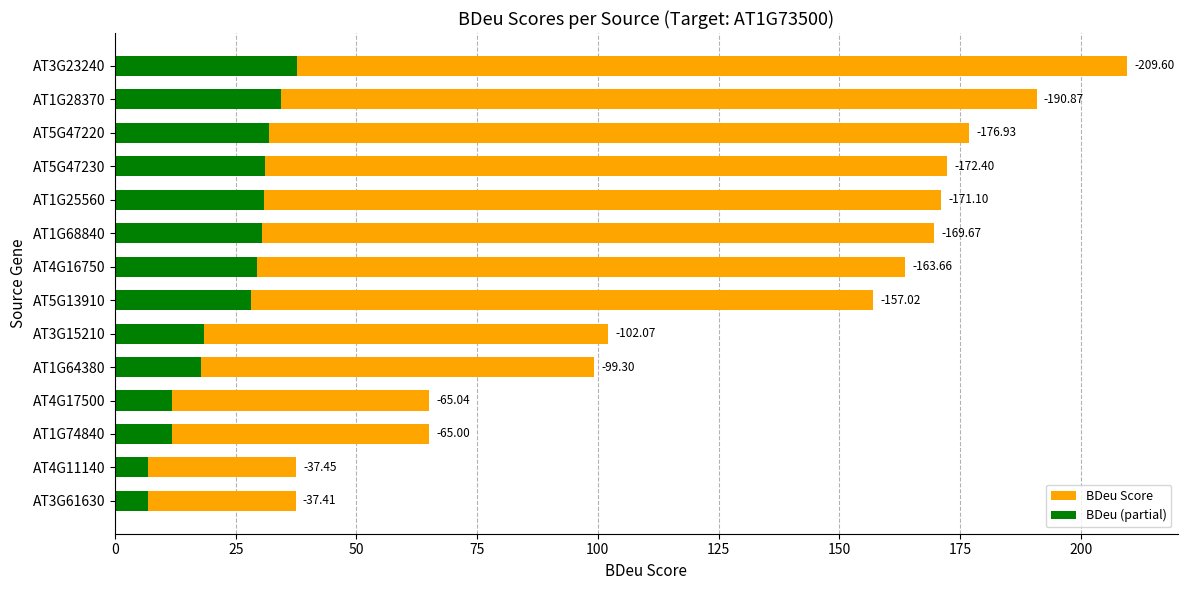

The value of BDeu (partial) at AT5G47220 is 31.8. True or false?

True